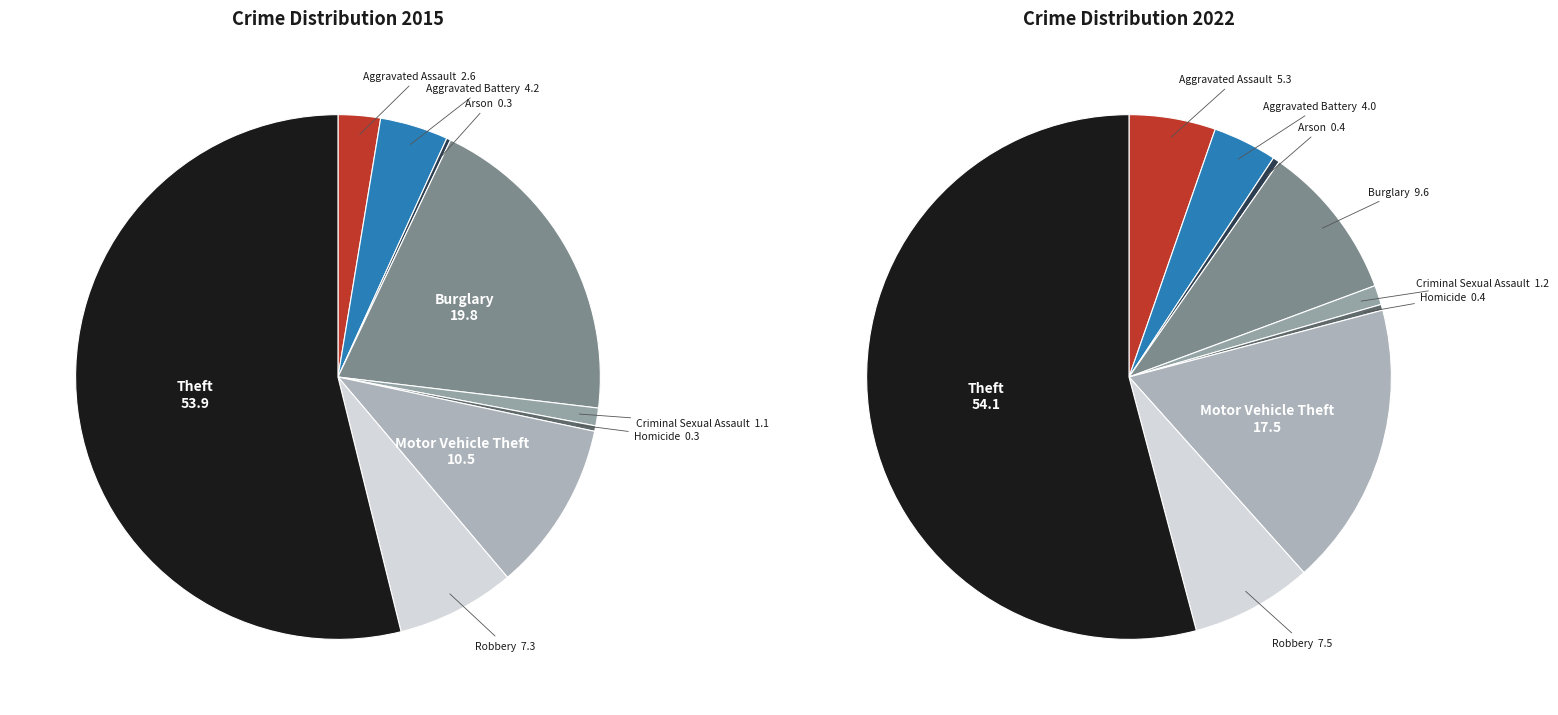

True or false: Criminal Sexual Assault accounts for 1% of the total.

True